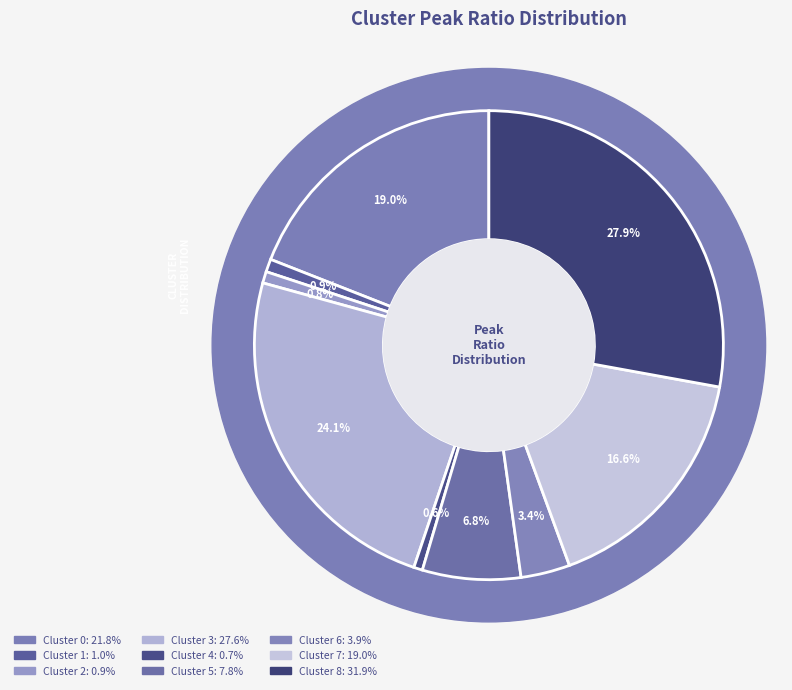

Does Cluster 4 account for over 50% of the chart?

No